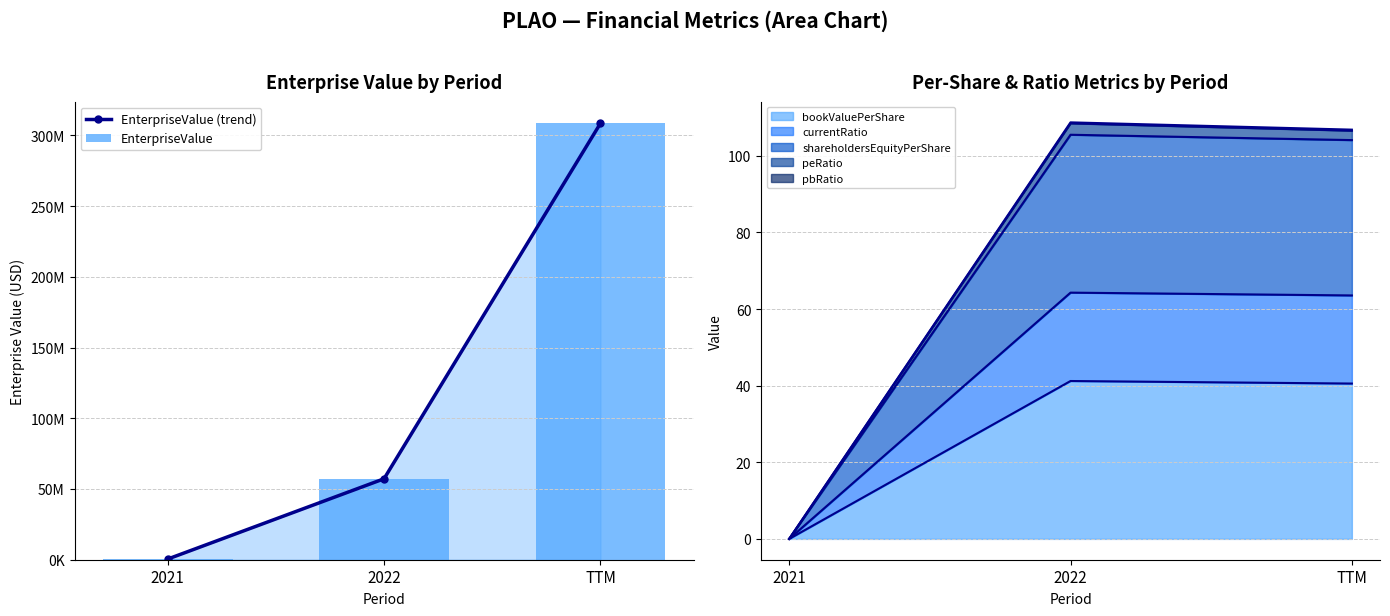

The value of shareholdersEquityPerShare at 2021 is 53.6. True or false?

False